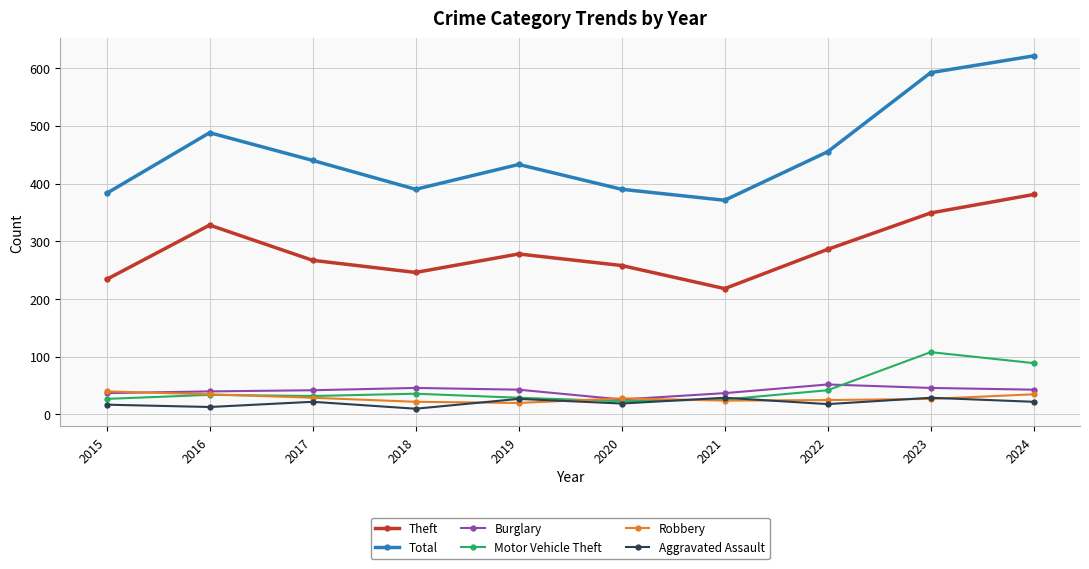

At which label does Theft reach its minimum?

2021